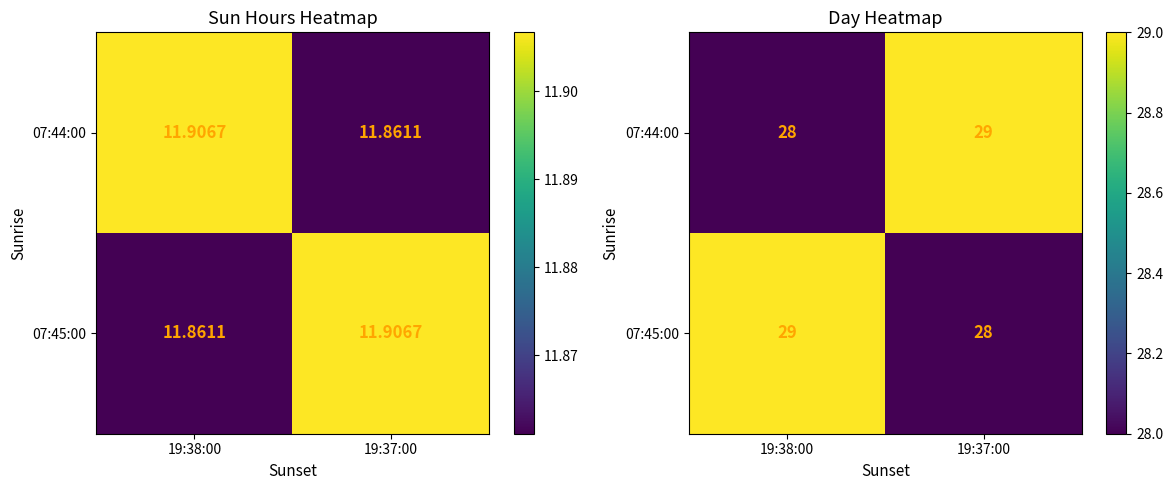

What is the highest value of the 07:45:00 series?

29